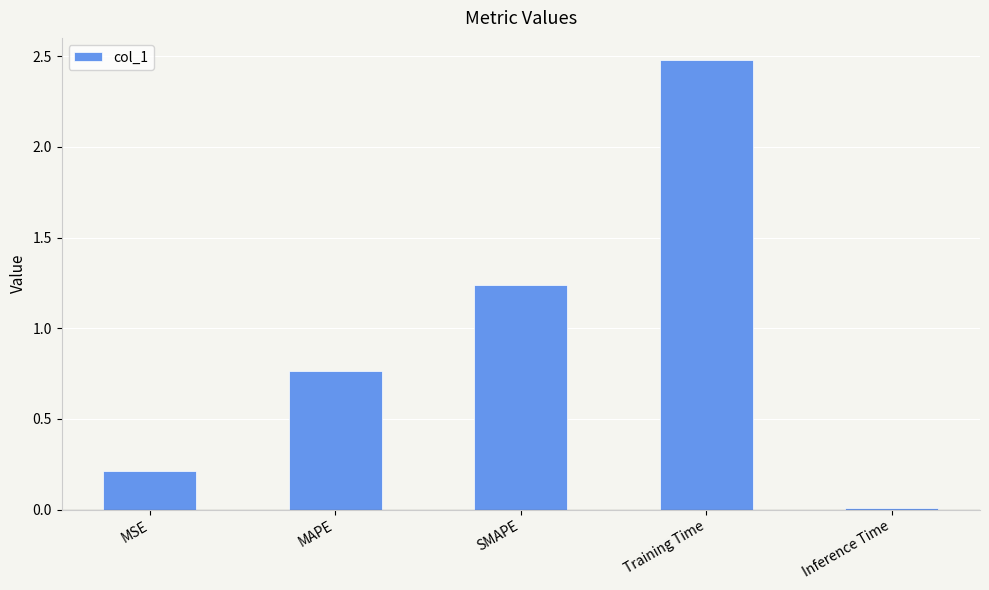

What is the average value?

0.9